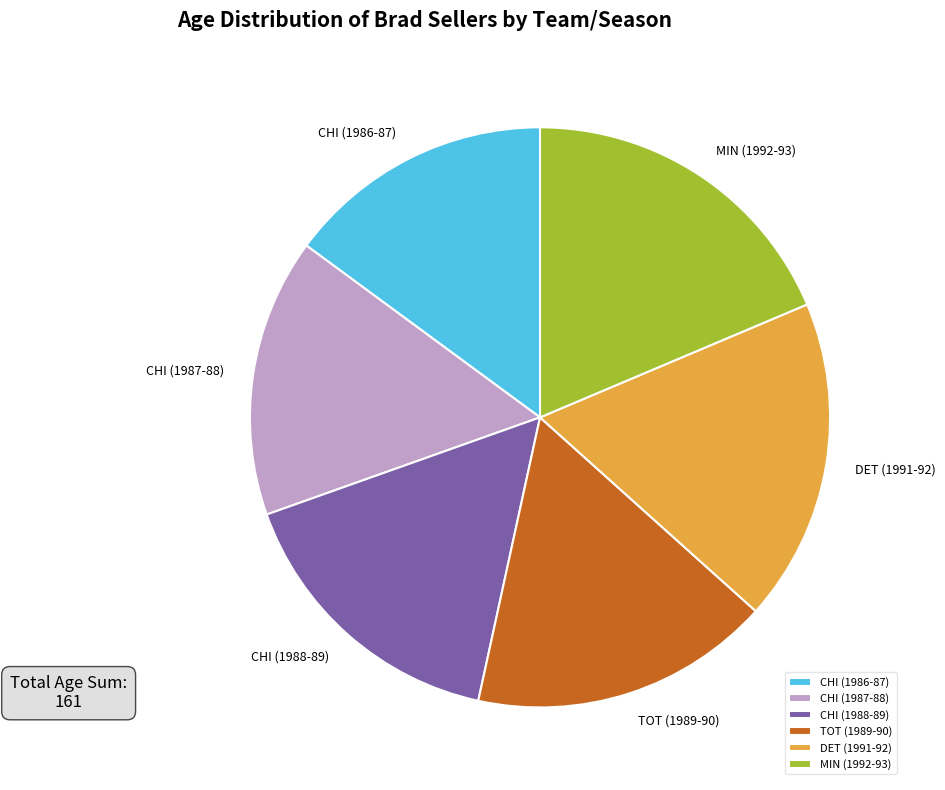

How many slices are in this pie chart?

6